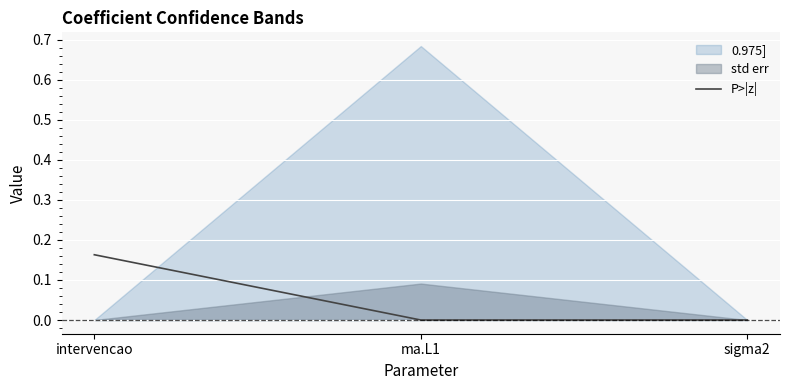

What is the difference between the values at ma.L1 and intervencao?

0.2